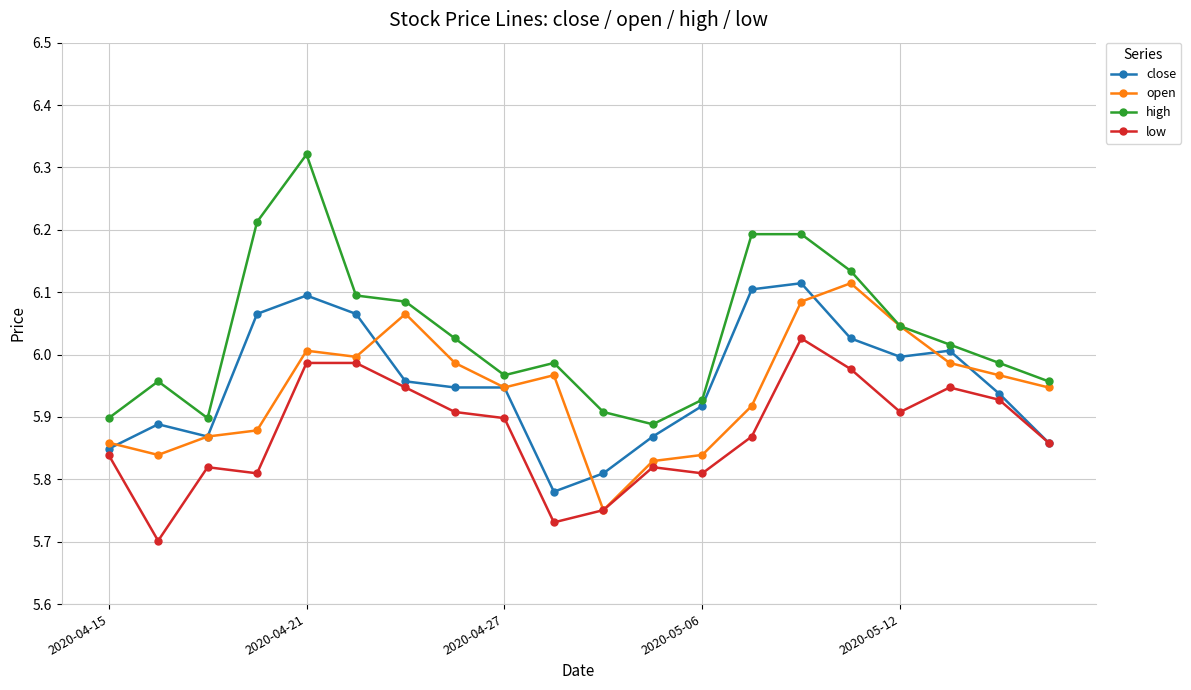

At how many categories does at least one series exceed 5?

20